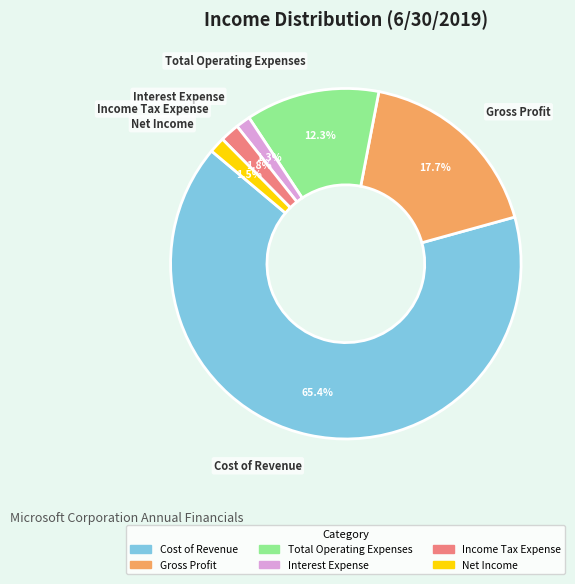

What is the largest slice in the pie chart?

Cost of Revenue